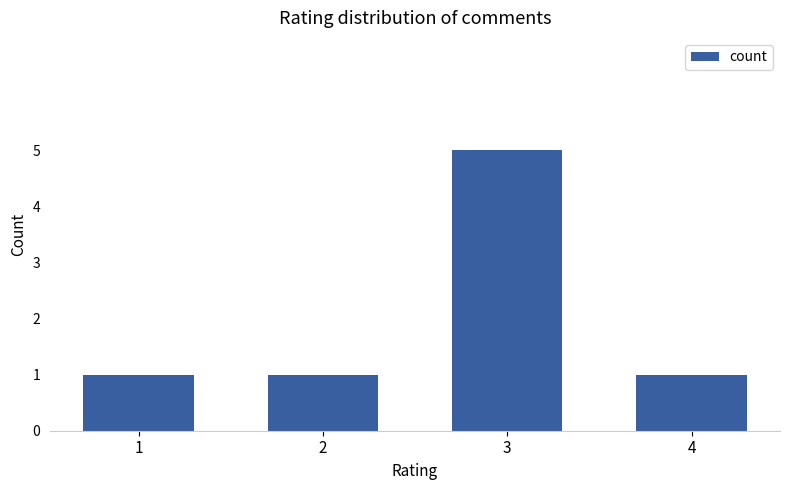

At which category does the chart reach its peak across all series?

3